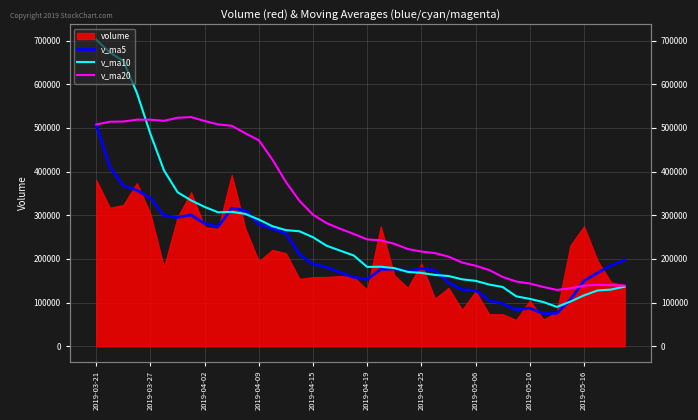

Is it true that v_ma10 equals 120821.0 at 21?

False